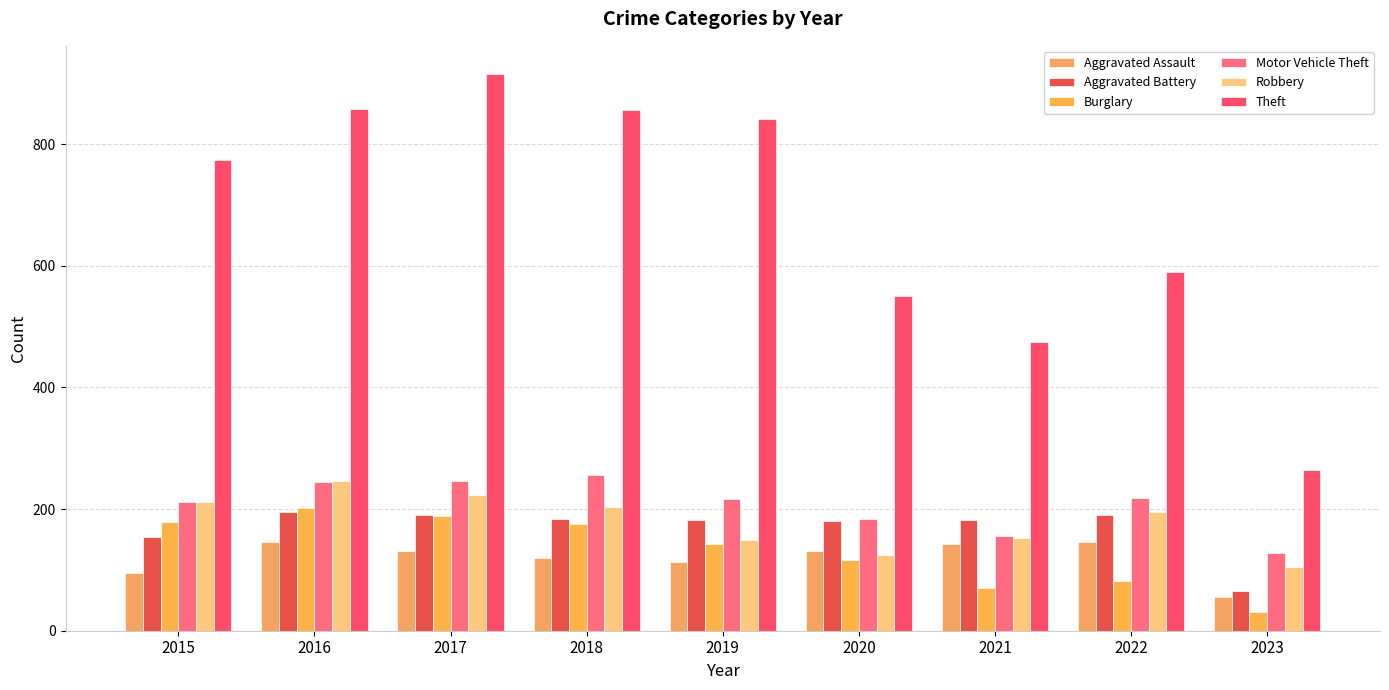

How many categories are shown in the chart?

9